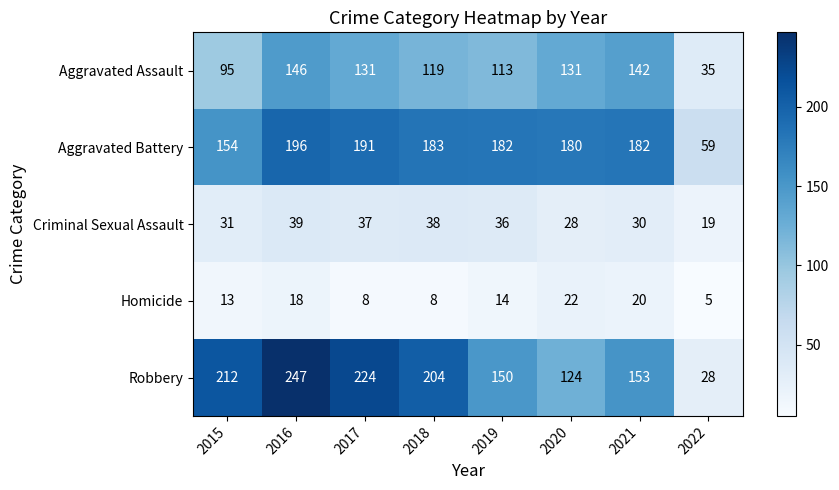

What is the sum of all Aggravated Battery values?

1327